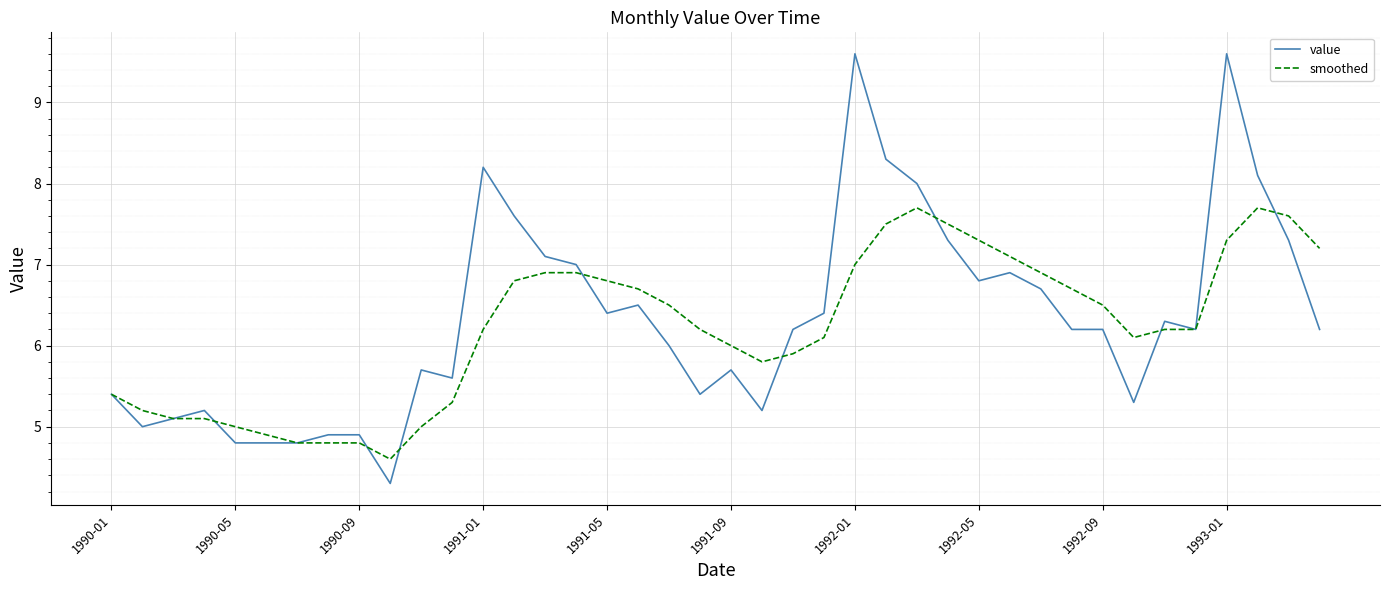

Which series has the widest spread of values?

value